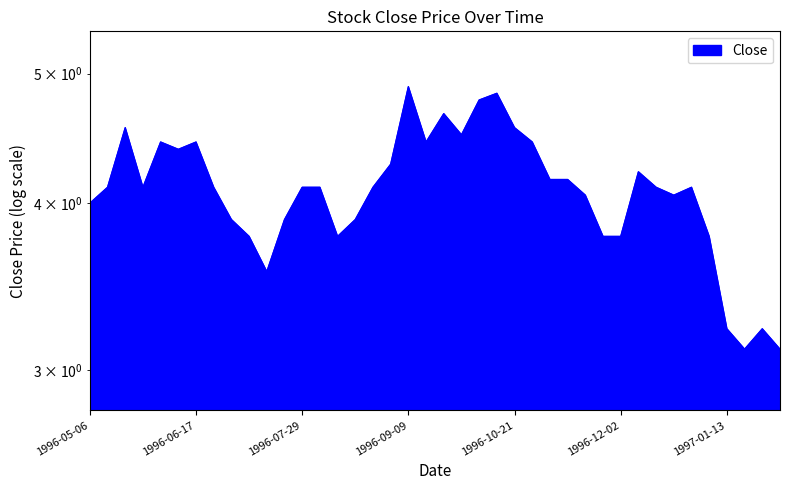

Count the number of categories in the chart.

40